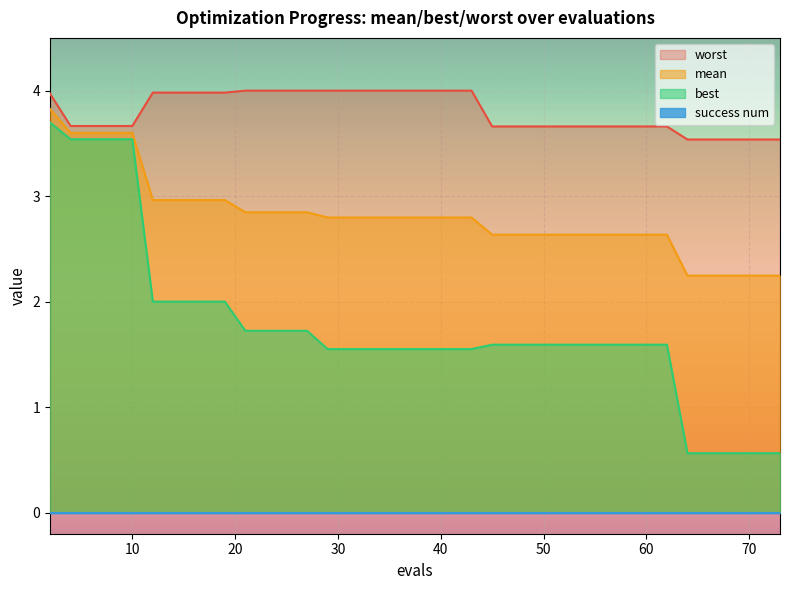

What is the sum of the worst values at 53 and 54?

7.3